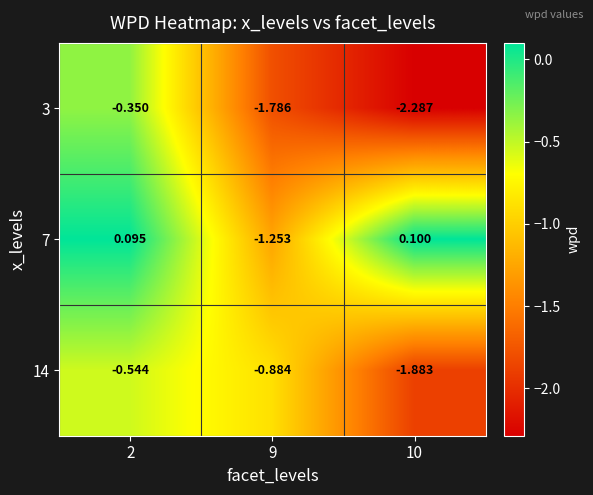

At which category does the chart reach its minimum across all series?

10